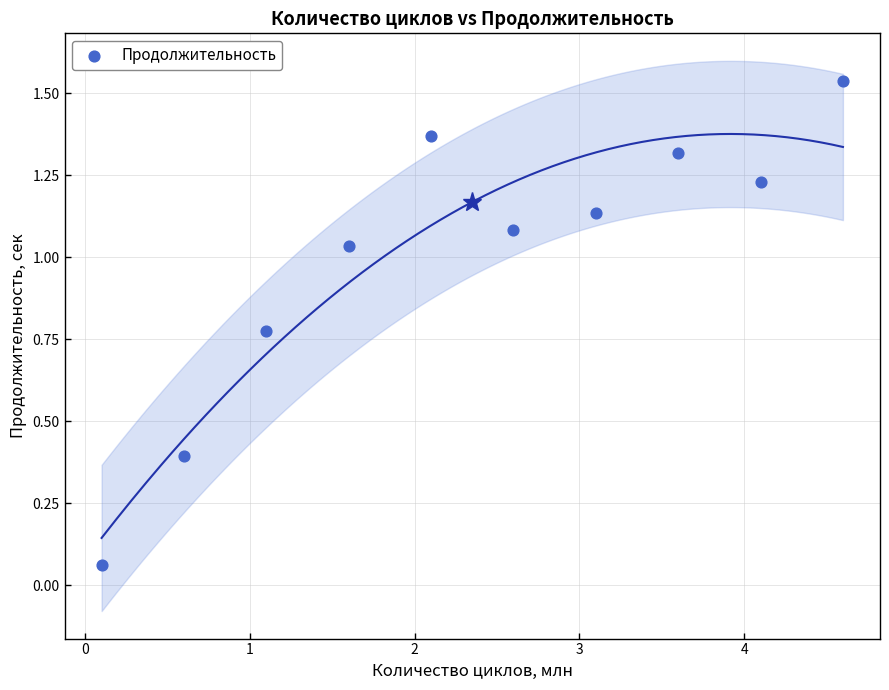

What is the range of X values (max minus min)?

4.5